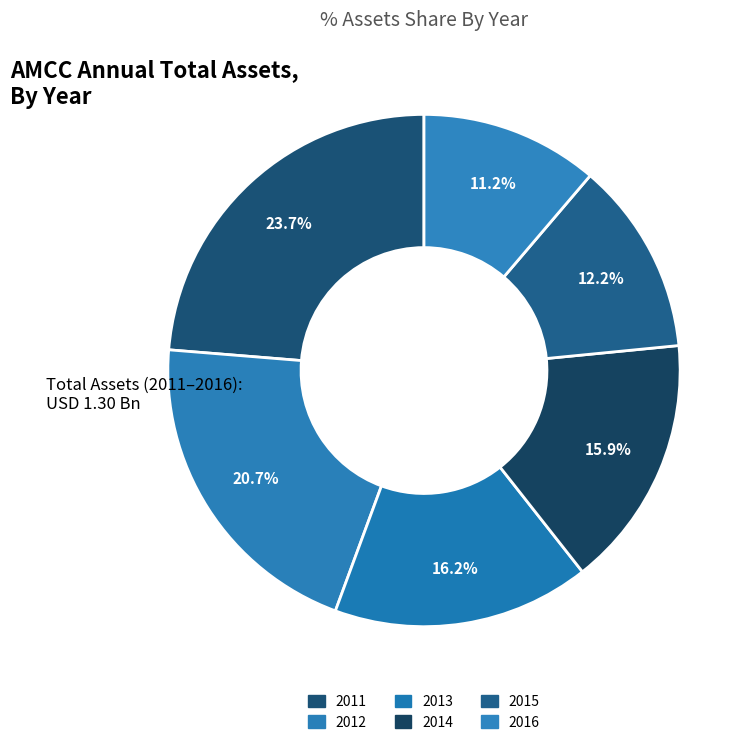

Does 2015 represent more than half of the total?

No